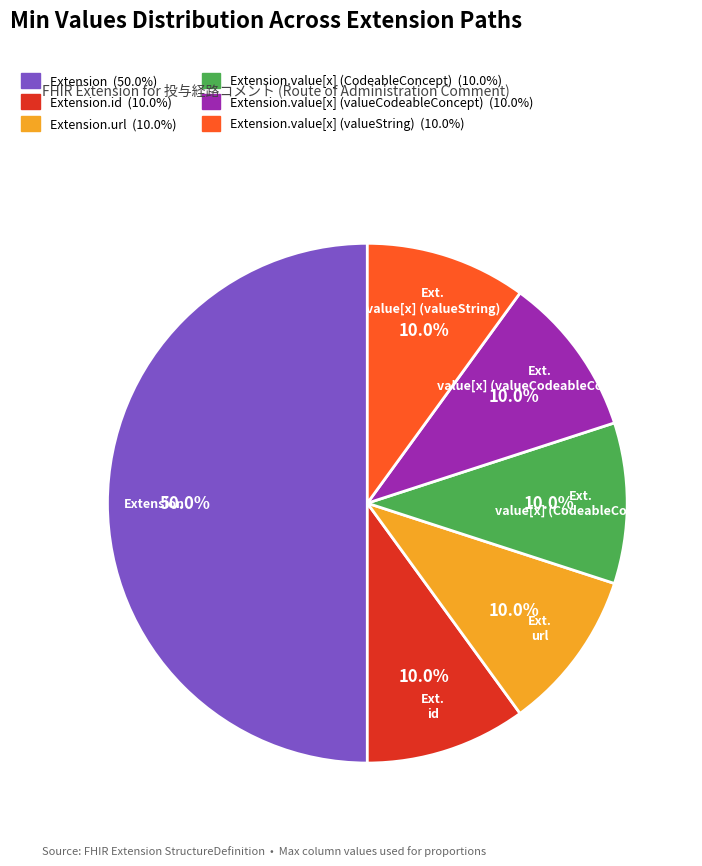

Count the number of slices in the pie.

6